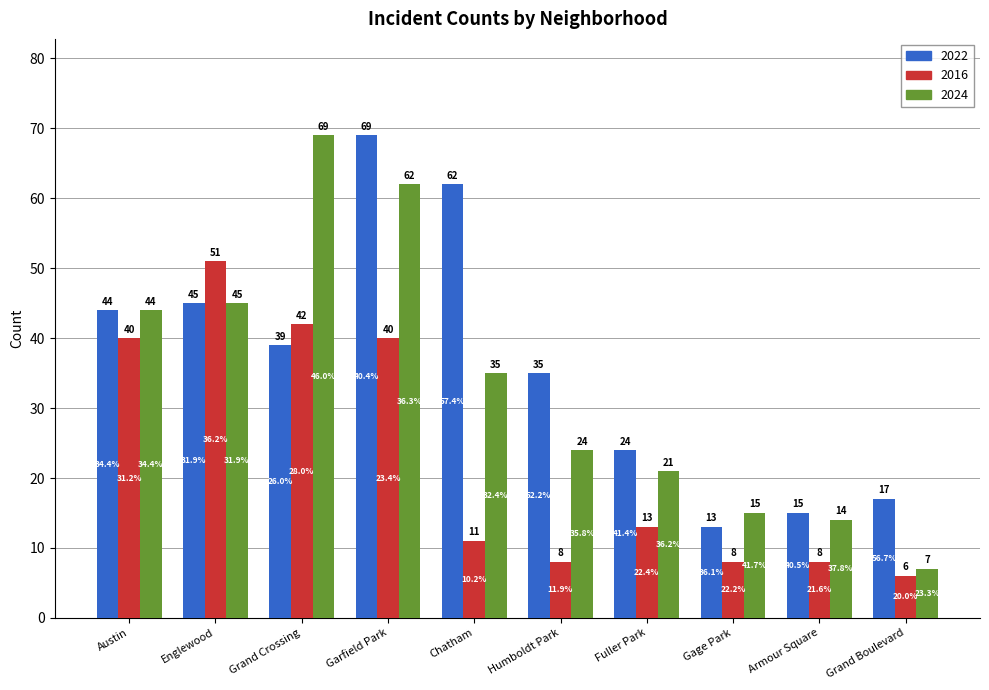

True or false: 2024 has a value of 39 at Humboldt Park.

False